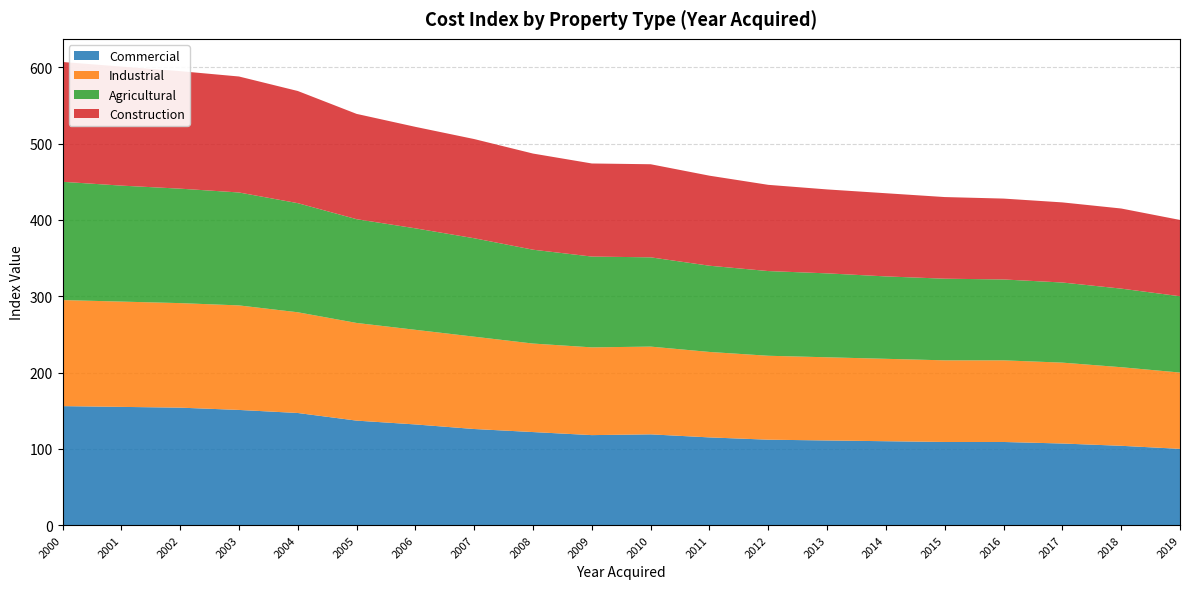

True or false: Commercial has a value of 137 at 2005.

True